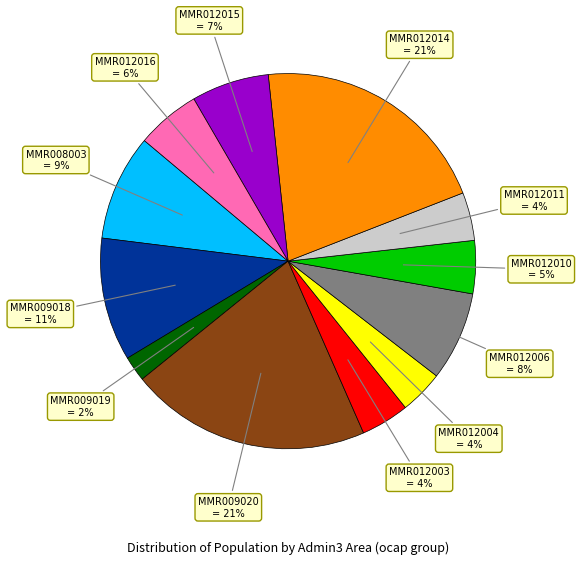

To the nearest percent, what is the average slice percentage?

8%